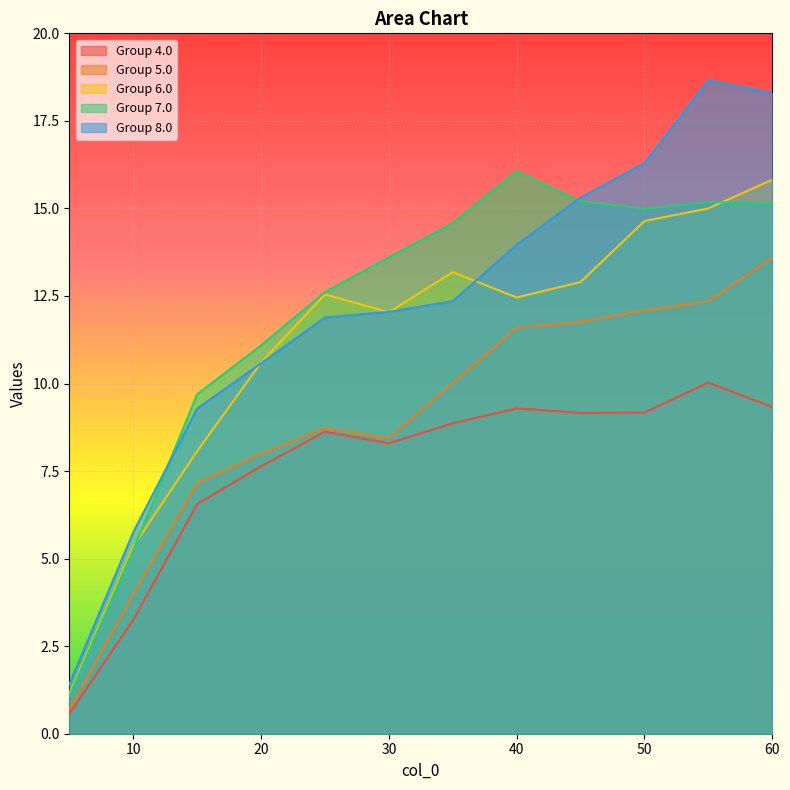

What is the minimum value for 5.0?

0.7